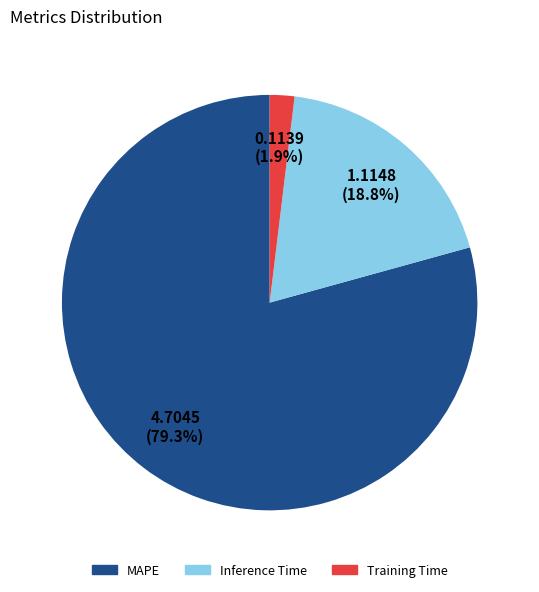

How many segments does this pie chart have?

3